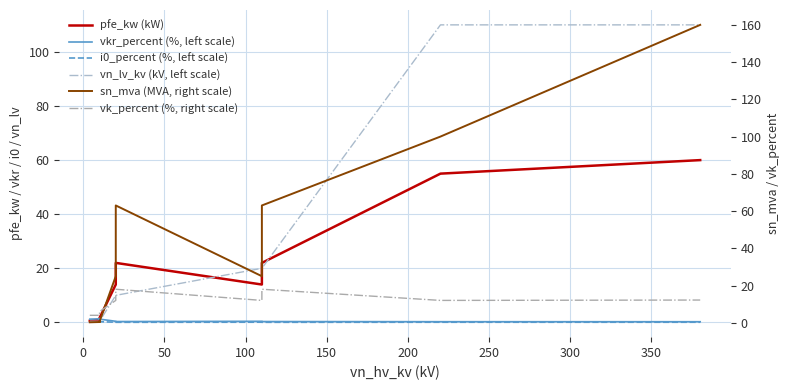

Reading left to right, what are all the values shown in this chart?

pfe_kw (kW): 0.6	0.9	1.2	1.4	1.6	14.0	18.0	22.0	14.0	18.0	22.0	55.0	60.0
vkr_percent (%, left scale): 1.2	1.3	1.1	1.4	1.2	0.4	0.3	0.3	0.4	0.3	0.3	0.3	0.2
i0_percent (%, left scale): 0.2	0.2	0.2	0.3	0.3	0.1	0.1	0.0	0.1	0.1	0.0	0.1	0.1
vn_lv_kv (kV, left scale): 0.4	0.4	0.4	0.4	0.4	10.0	10.0	10.0	20.0	20.0	20.0	110.0	110.0
sn_mva (MVA, right scale): 0.2	0.4	0.6	0.4	0.6	25.0	40.0	63.0	25.0	40.0	63.0	100.0	160.0
vk_percent (%, right scale): 4.0	4.0	4.0	6.0	6.0	12.0	16.2	18.0	12.0	16.2	18.0	12.0	12.2